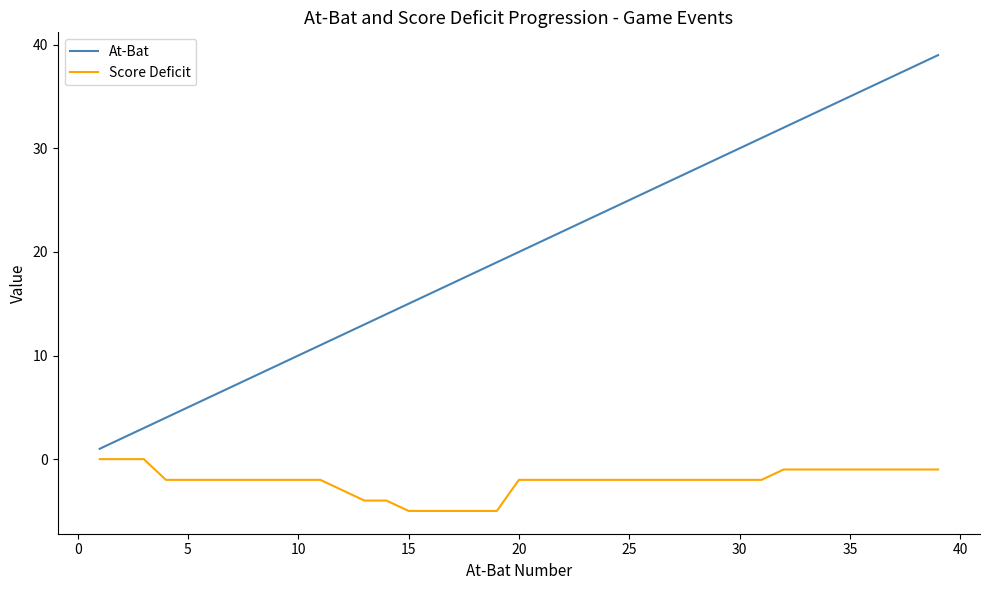

Does the chart have visible grid lines?

No